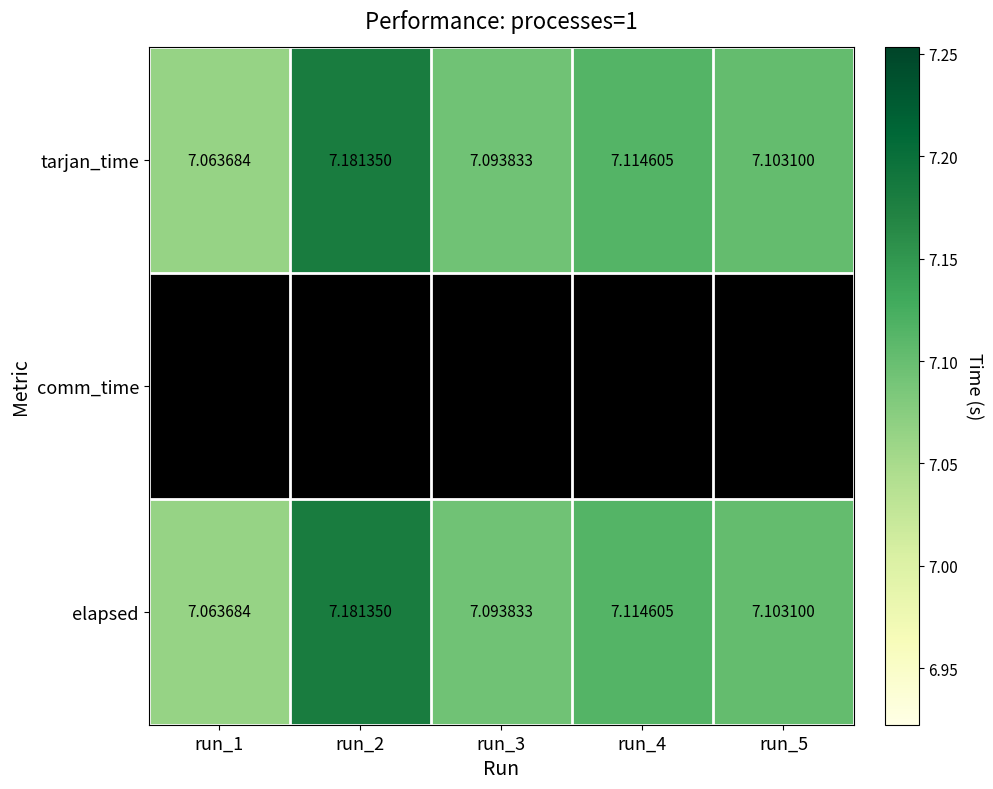

What is the minimum value for elapsed?

7.1